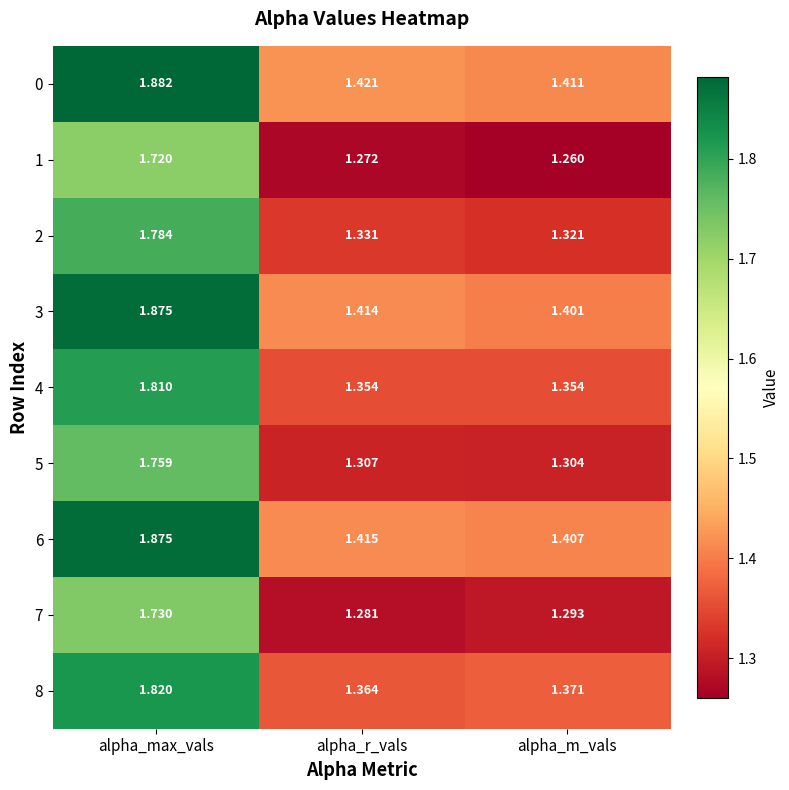

What is the spread (max minus min) of values at alpha_r_vals?

0.1